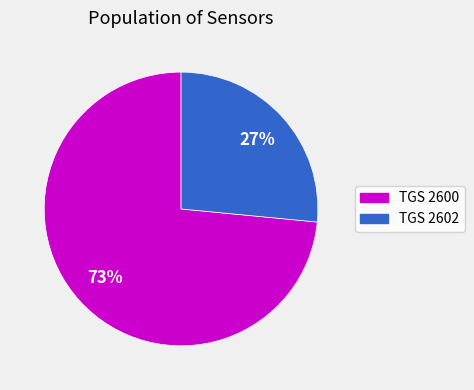

Count the number of slices in the pie.

2